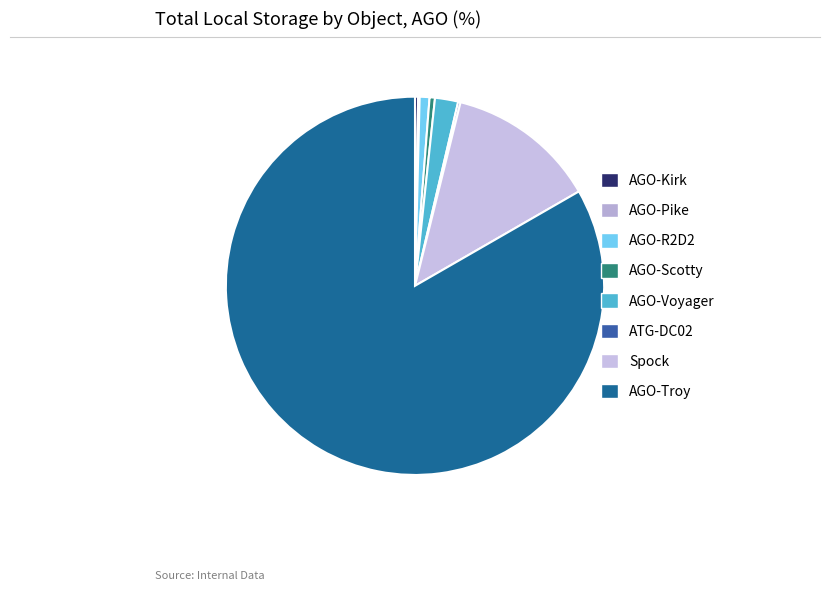

To the nearest percent, what percentage of the pie is AGO-R2D2?

1%